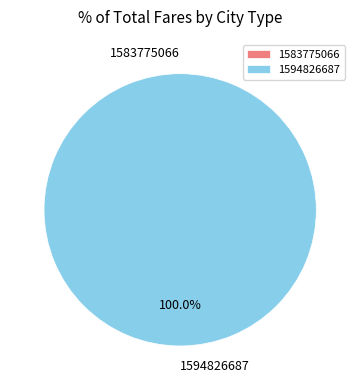

The 1594826687 slice represents 100% of the pie. True or false?

True